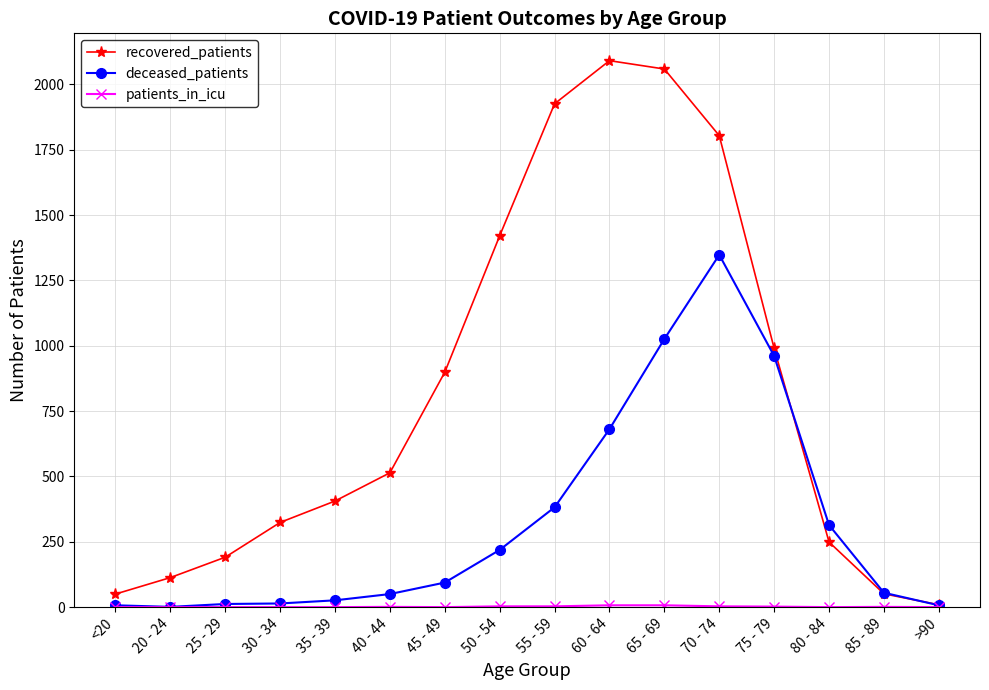

What is the label of the 2nd point from the right?

85 - 89